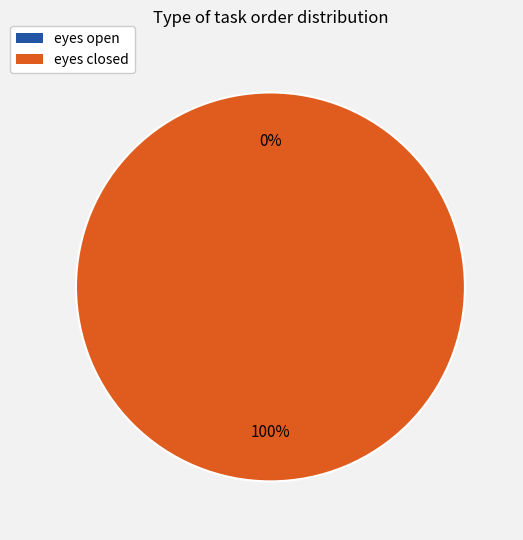

Rank the categories by value from highest to lowest.

eyes closed, eyes open